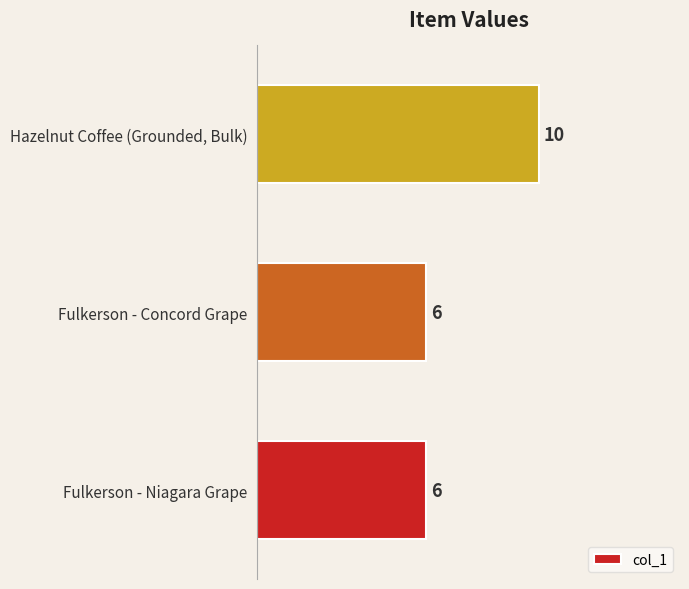

What is the maximum value shown in the chart?

10